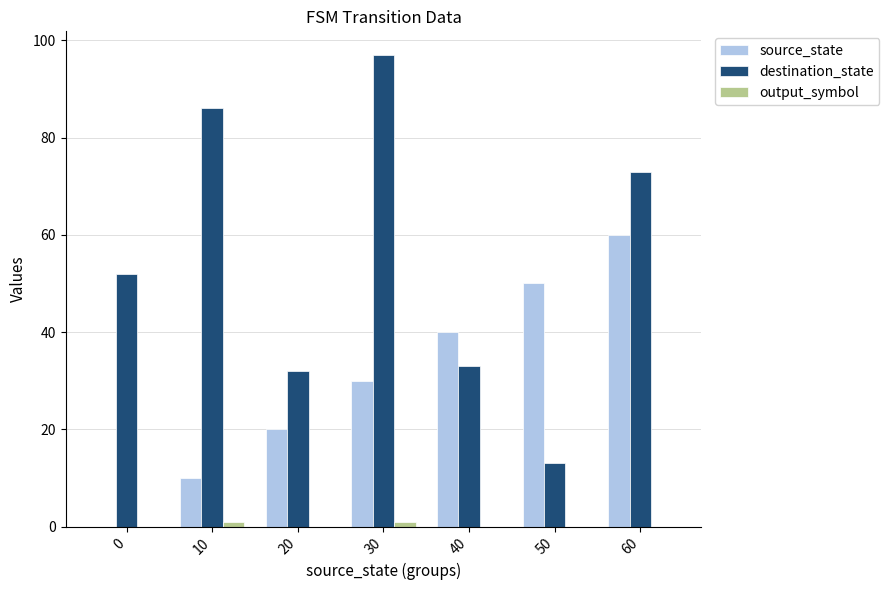

How many positive values does the source_state series have?

6